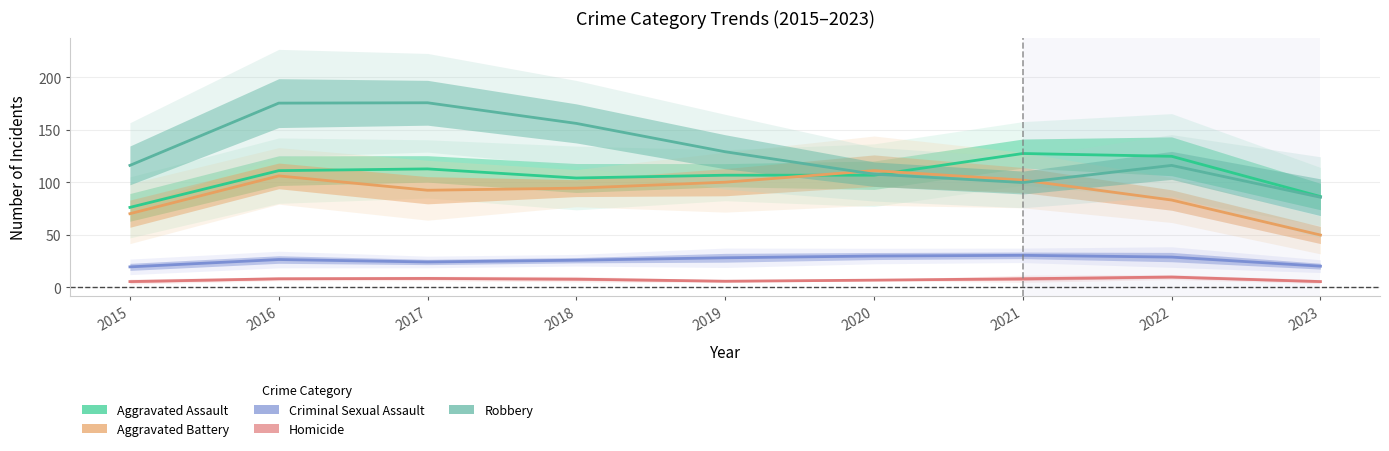

What are all the series names shown in the legend?

Aggravated Assault, Aggravated Battery, Criminal Sexual Assault, Homicide, Robbery